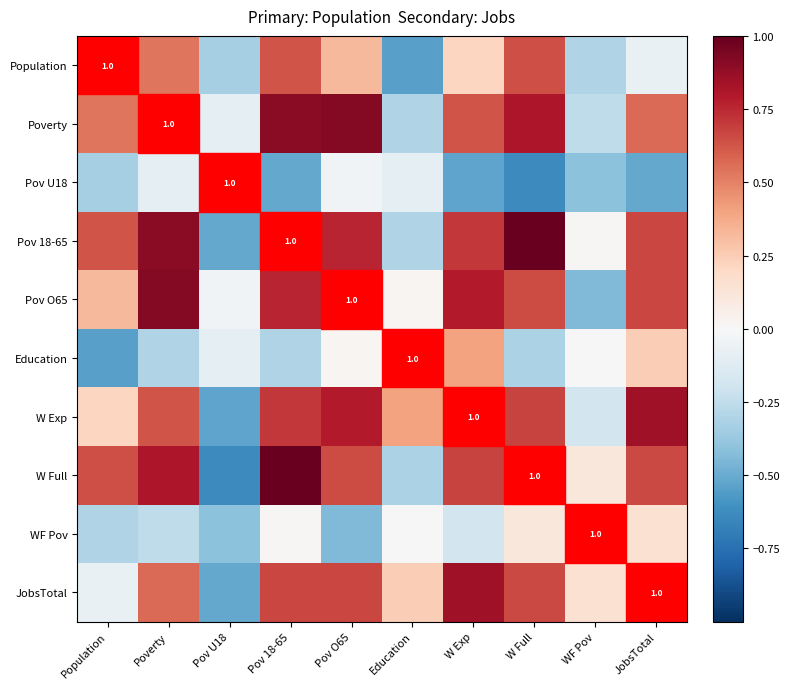

At which label is W Exp closest to 0?

WF Pov